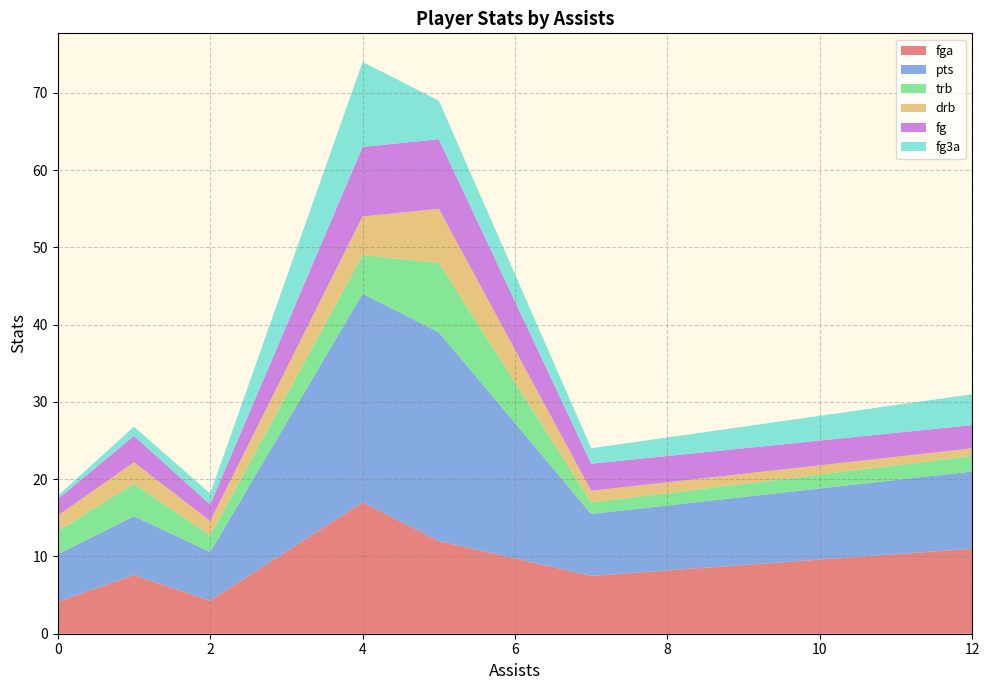

What is the lowest value of the fga series?

4.1